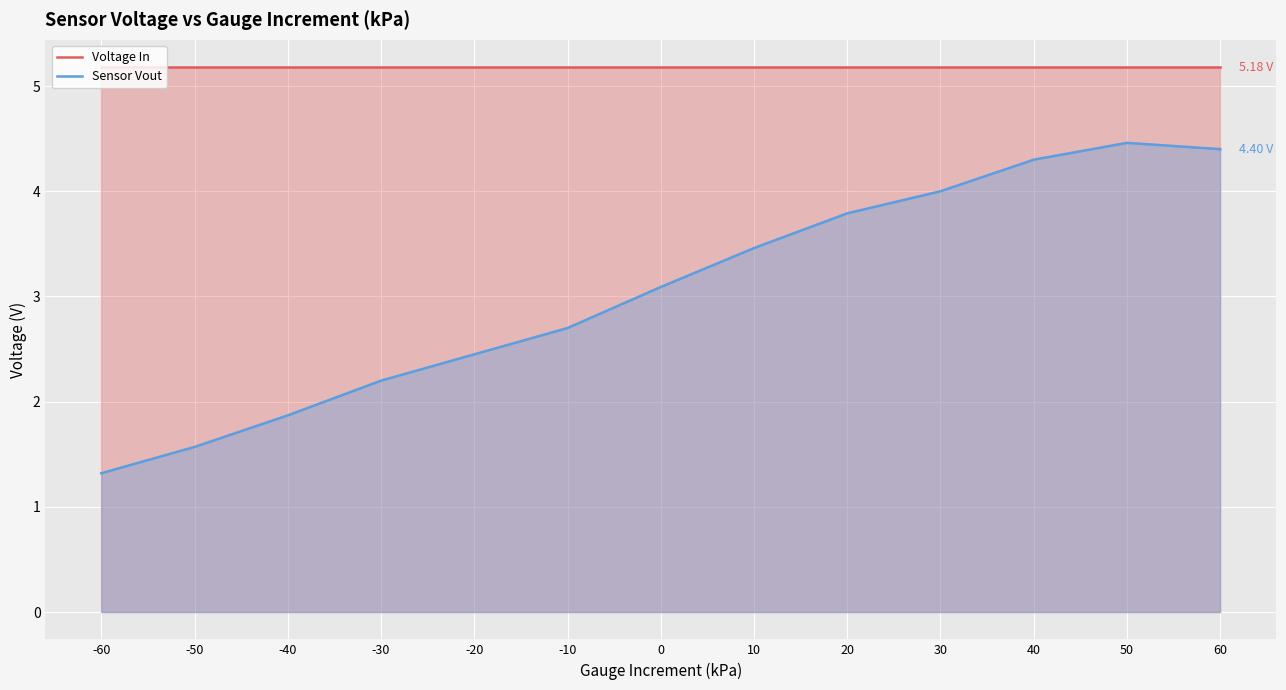

Which has a higher value, 60 or 20?

60